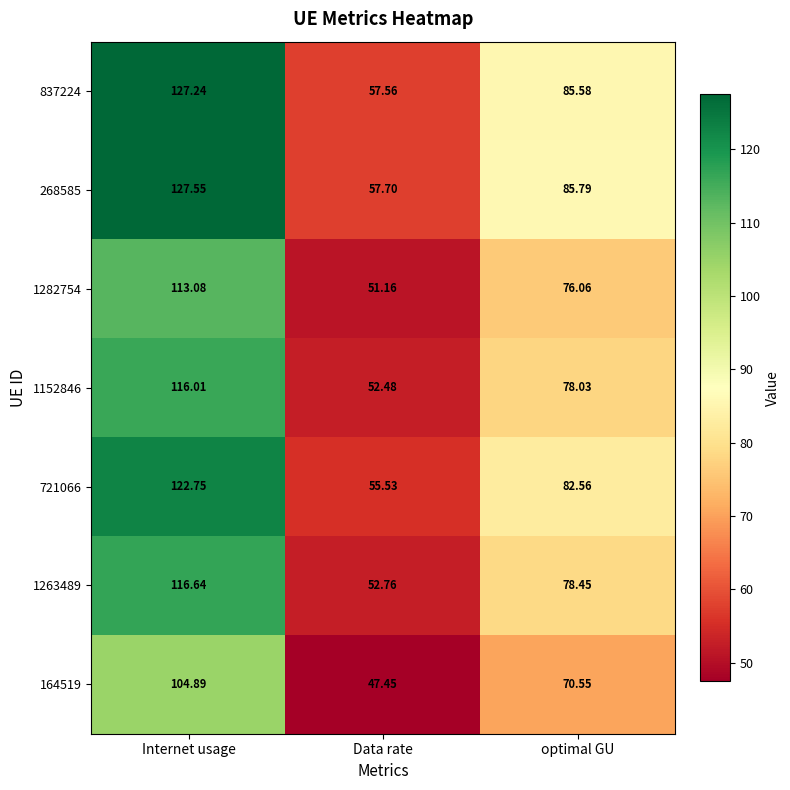

Rank the categories by 1263489 value from highest to lowest.

Internet usage, optimal GU, Data rate